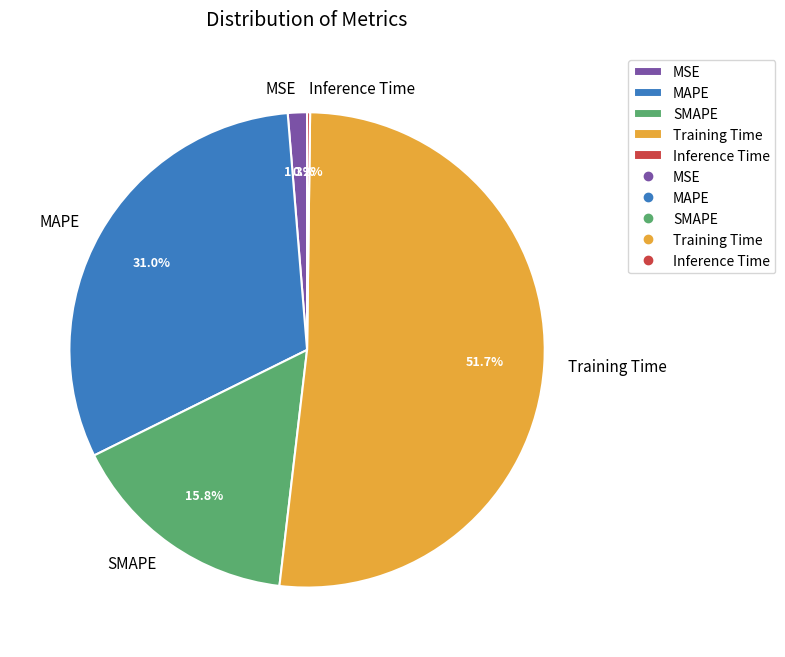

Combined, what portion of the pie is MSE and MAPE?

32.3%